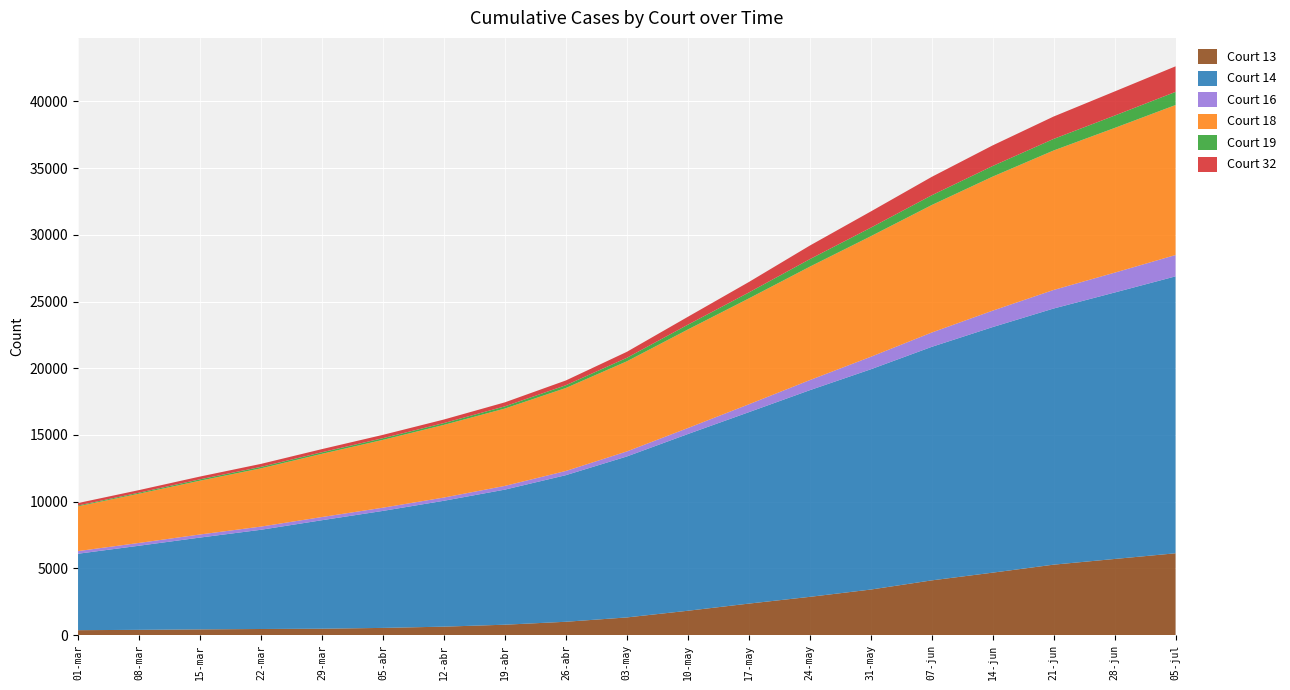

Reading left to right, transcribe all the data shown in this chart.

Court 13: 364	389	422	452	474	534	628	774	994	1319	1819	2355	2861	3408	4096	4676	5275	5701	6128
Court 14: 5730	6304	6883	7438	8132	8770	9436	10125	10988	12065	13244	14347	15490	16509	17504	18407	19200	19973	20758
Court 16: 199	210	232	239	239	241	242	280	314	377	449	590	755	936	1073	1232	1391	1488	1600
Court 18: 3354	3691	4033	4366	4738	5083	5445	5797	6221	6753	7386	7935	8502	9037	9556	10046	10455	10846	11243
Court 19: 64	76	103	110	118	128	138	166	207	264	360	445	563	641	731	796	866	928	985
Court 32: 182	194	206	223	235	248	265	299	357	448	591	784	1017	1214	1380	1544	1679	1808	1916